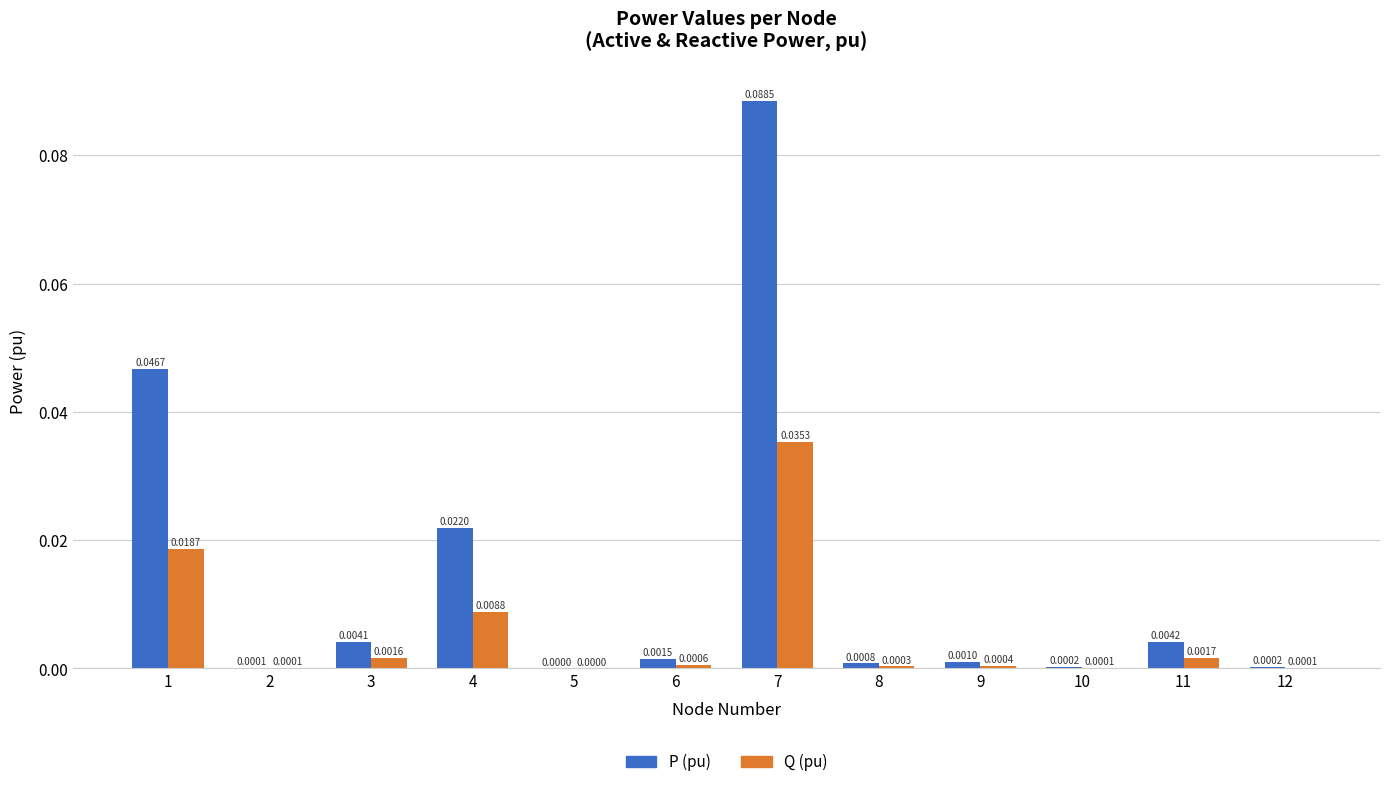

Are the bars horizontal?

No